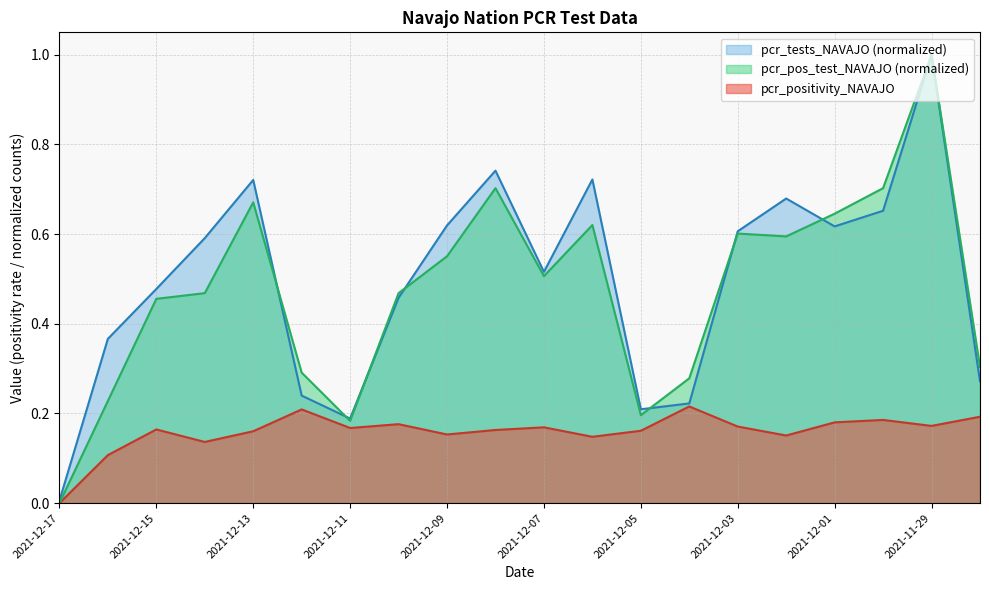

At which category does pcr_pos_test_NAVAJO reach its first local peak?

2021-12-13